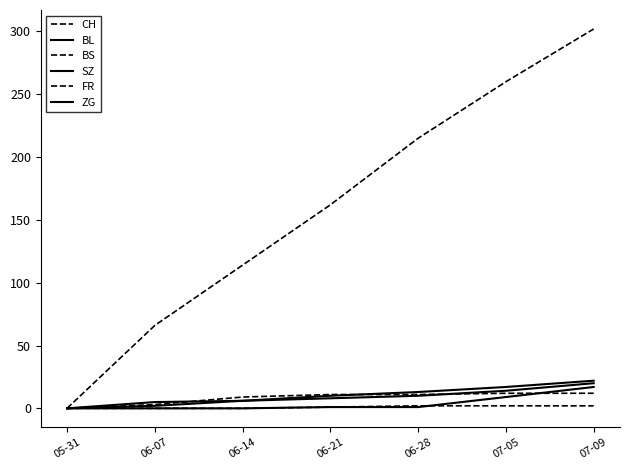

How many series are shown in this chart?

6